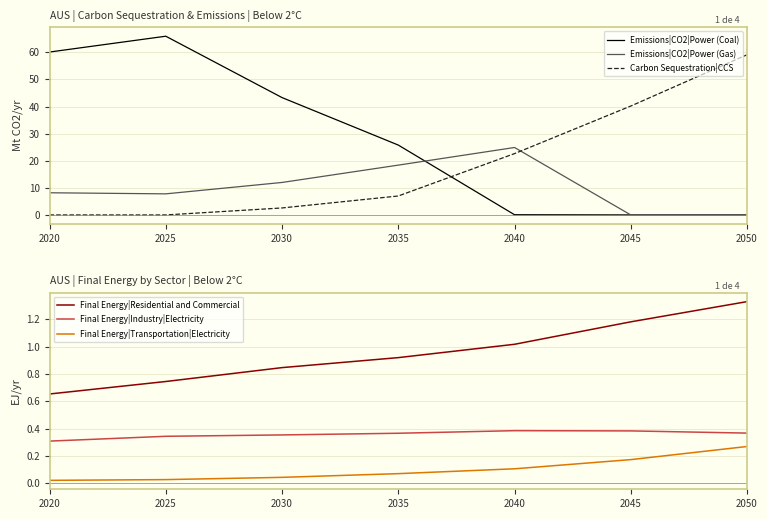

At 2025, list the series in order from largest to smallest.

Emissions|CO2|Power (Coal), Emissions|CO2|Power (Gas), Final Energy|Residential and Commercial, Final Energy|Industry|Electricity, Final Energy|Transportation|Electricity, Carbon Sequestration|CCS